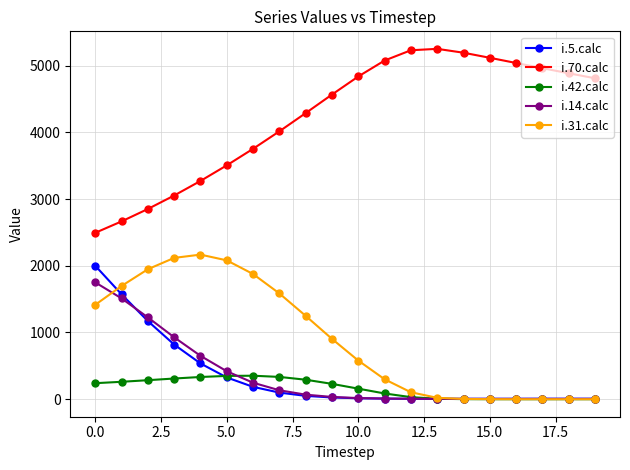

What is the maximum value shown in the chart?

5251